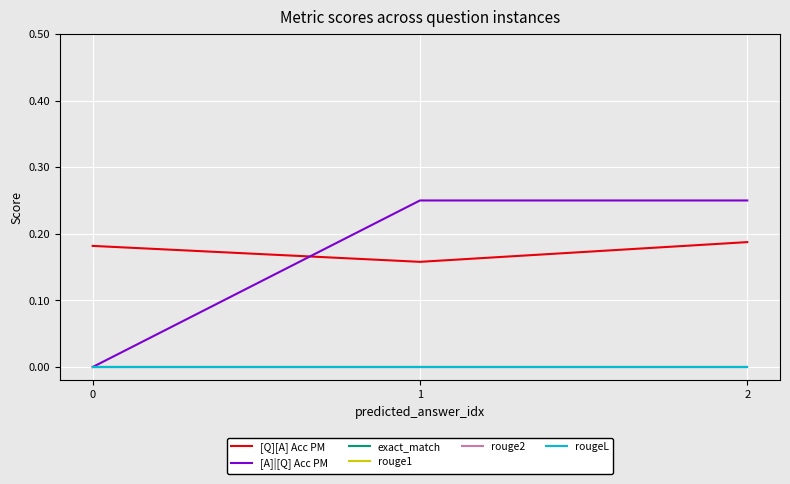

Reading right to left, extract all data points from this chart.

[Q][A] Acc PM: 0.2	0.2	0.2
[A]|[Q] Acc PM: 0.2	0.2	0.0
exact_match: 0.0	0.0	0.0
rouge1: 0.0	0.0	0.0
rouge2: 0.0	0.0	0.0
rougeL: 0.0	0.0	0.0